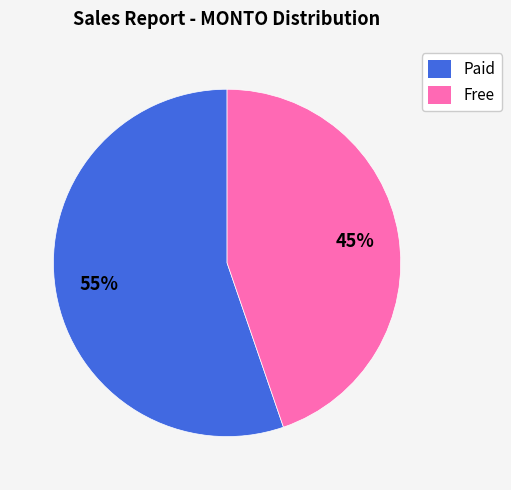

What is the largest slice in the pie chart?

Paid